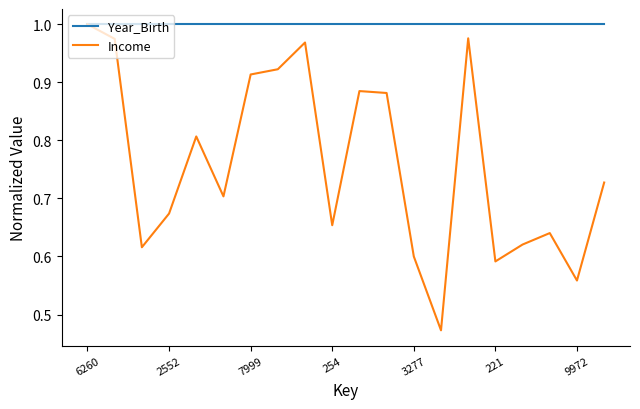

Which series has the largest total across all categories?

Year_Birth